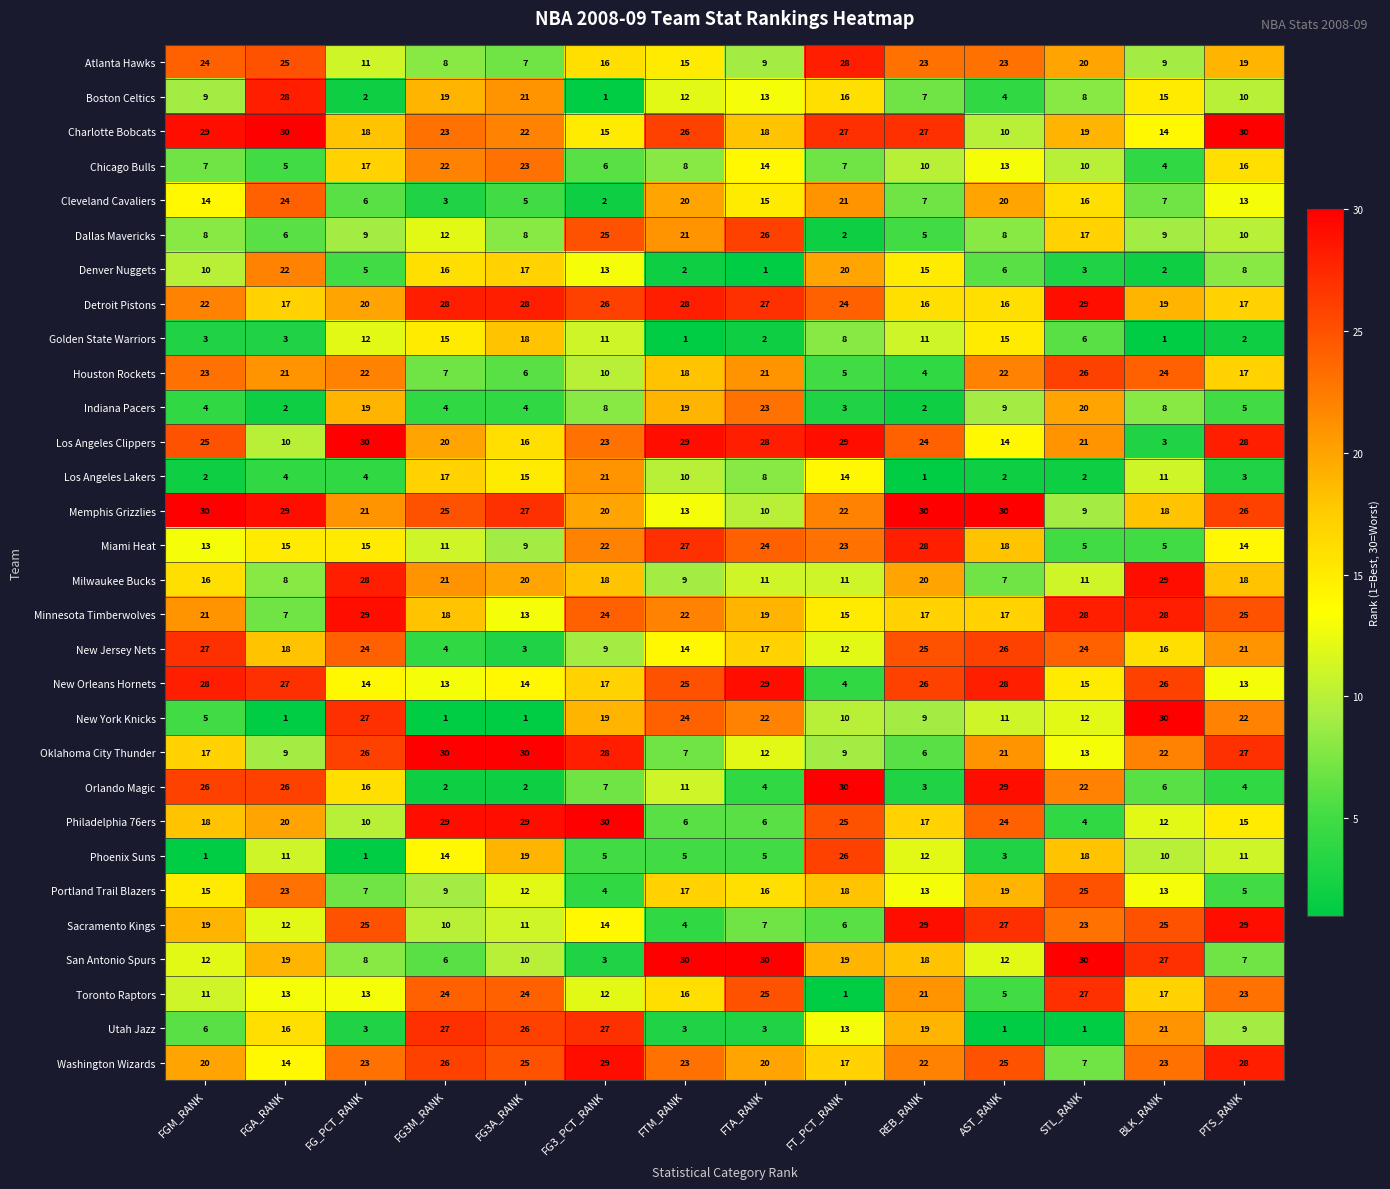

At which category is the sum across all series the highest?

PTS_RANK